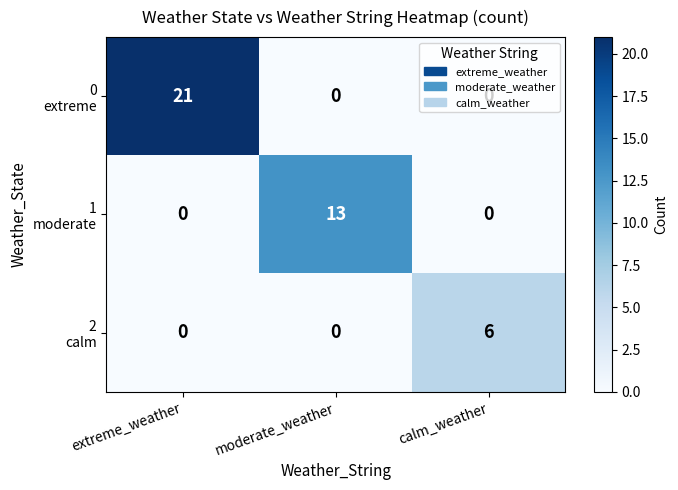

What is the difference between the highest and lowest values at extreme_weather?

21